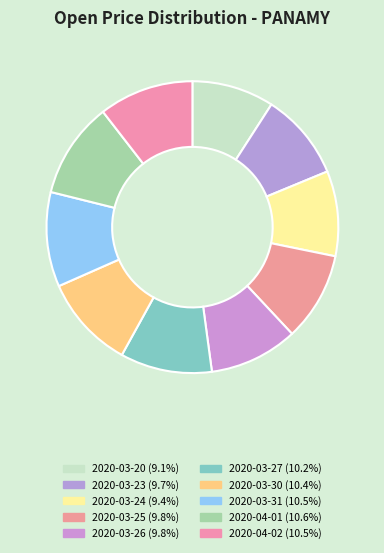

What is the total percentage of 2020-03-31 and 2020-03-27?

20.7%